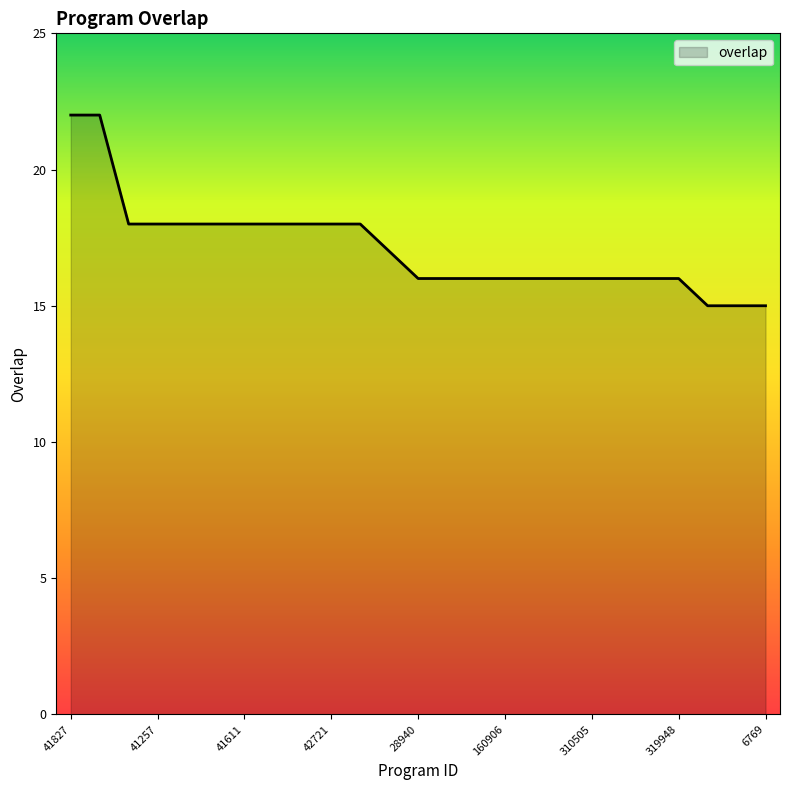

What is the maximum value shown in the chart?

22